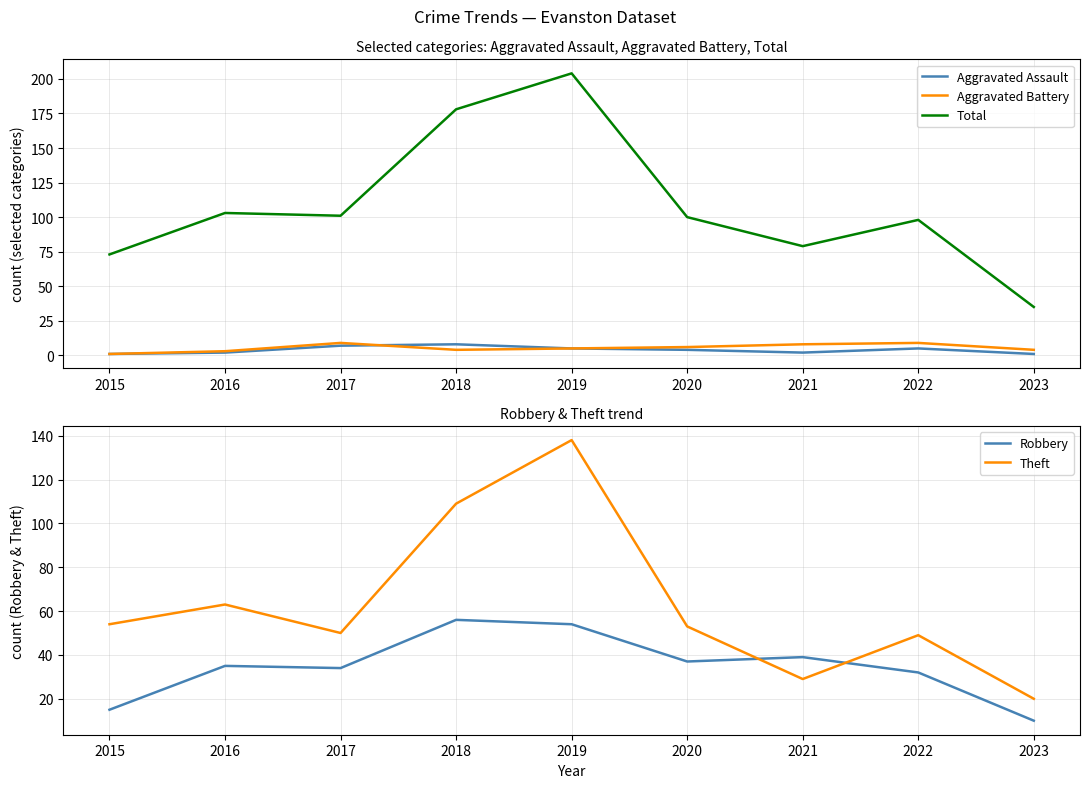

At 2018, list the series in order from smallest to largest.

Aggravated Battery, Aggravated Assault, Robbery, Theft, Total